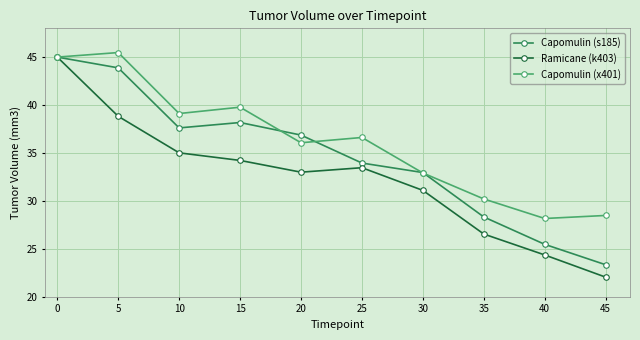

What are all the series names shown in the legend?

Capomulin (s185), Ramicane (k403), Capomulin (x401)